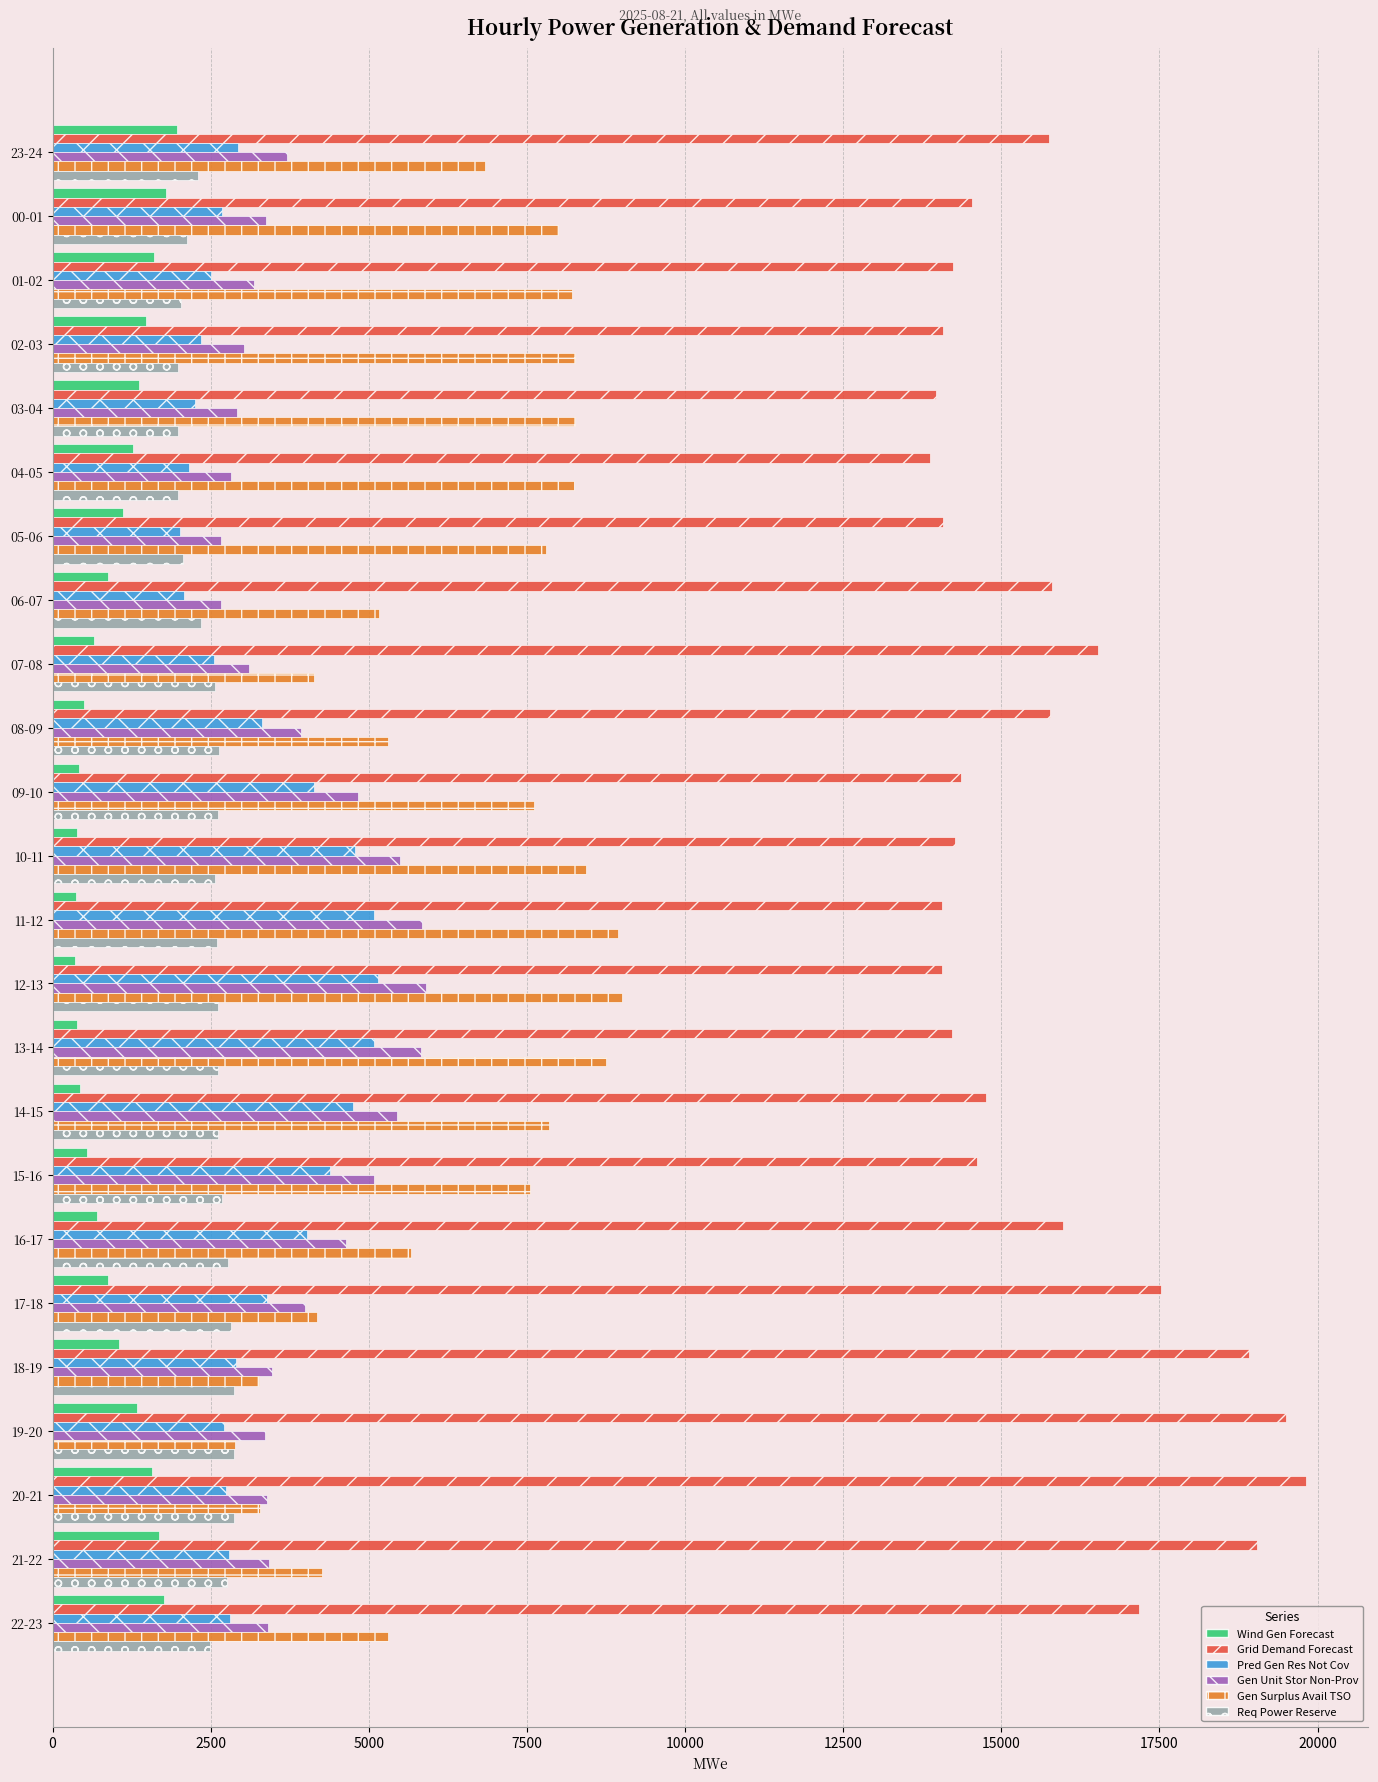

What is the greatest value displayed?

19813